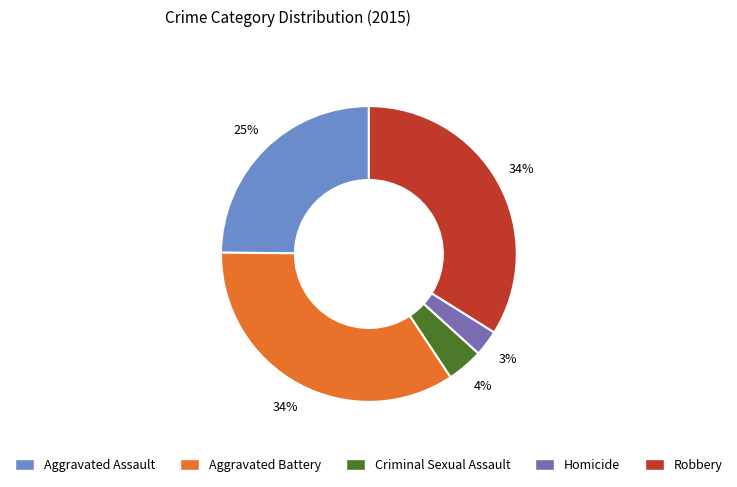

Which category has the smallest portion of the pie?

Homicide